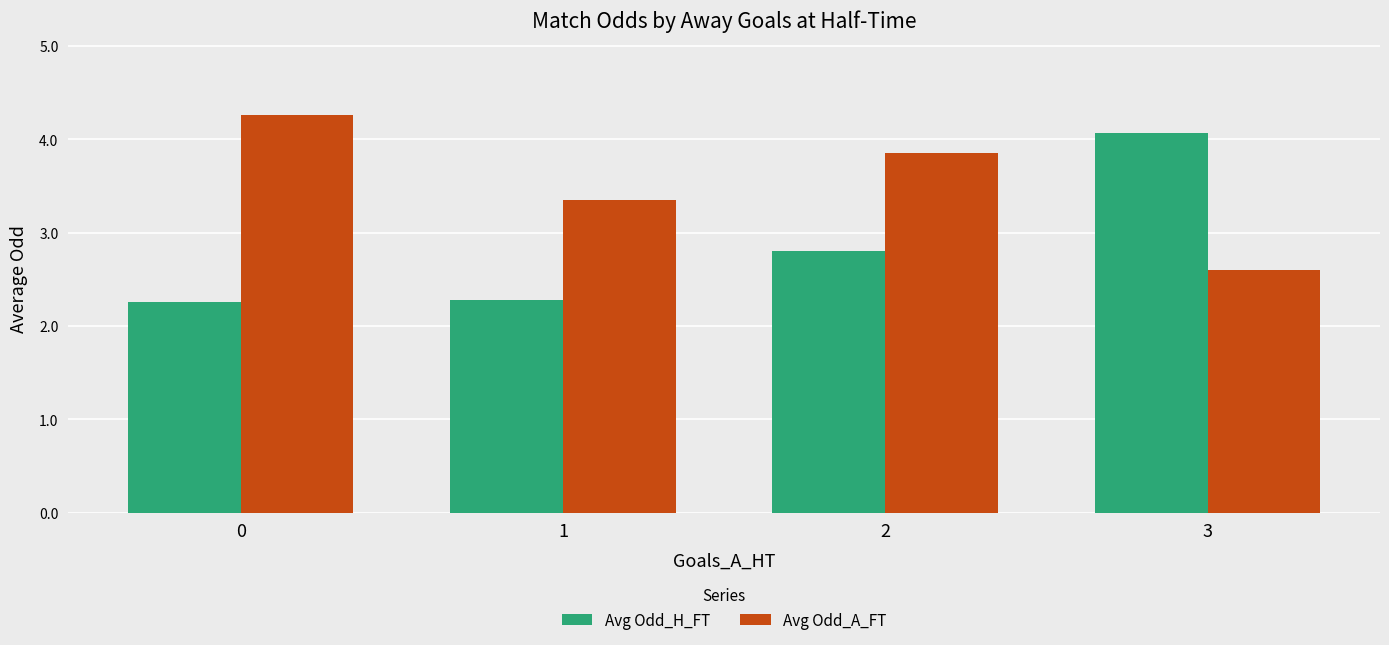

What is the value of the Avg Odd_H_FT bar at the 3rd from the left?

2.8